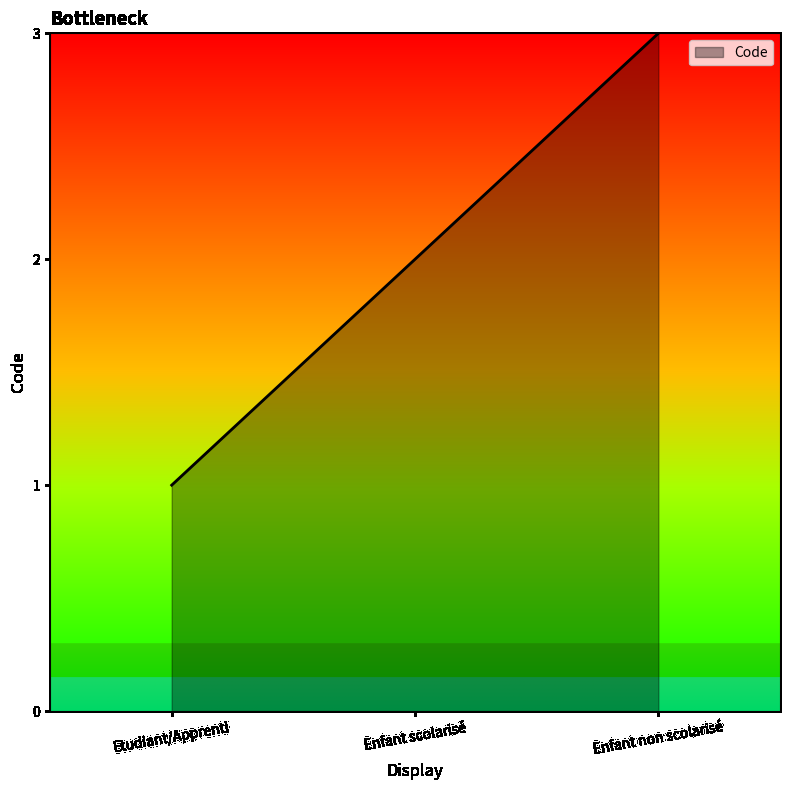

Rank the categories by value from highest to lowest.

Enfant non scolarisé, Enfant scolarisé, Etudiant/Apprenti